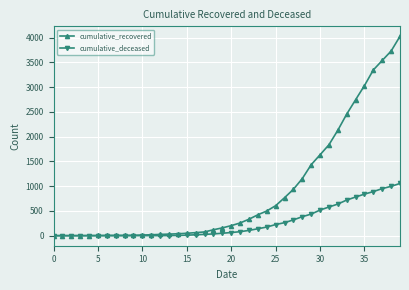

Rank the series by their maximum value, from lowest to highest.

cumulative_deceased, cumulative_recovered